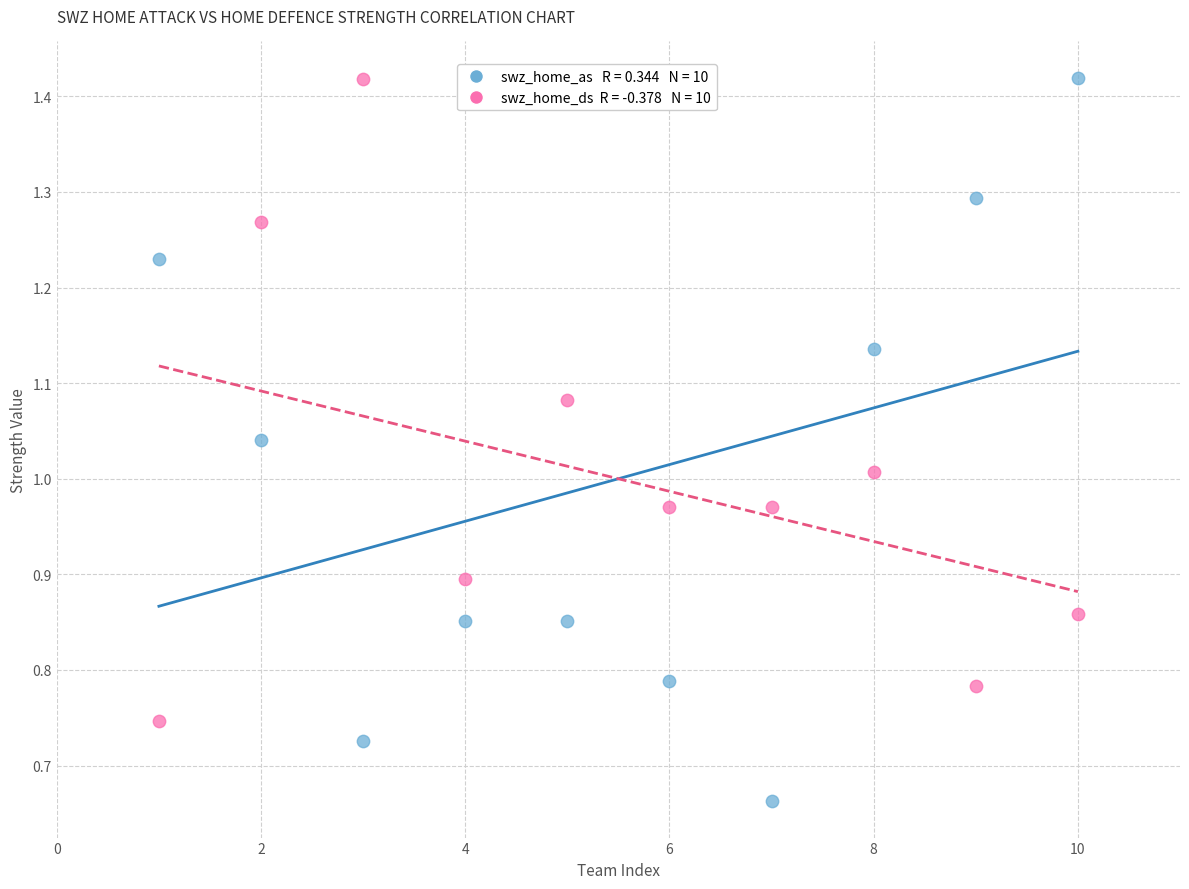

Across all data points, what is the range of X values (max minus min)?

9.0